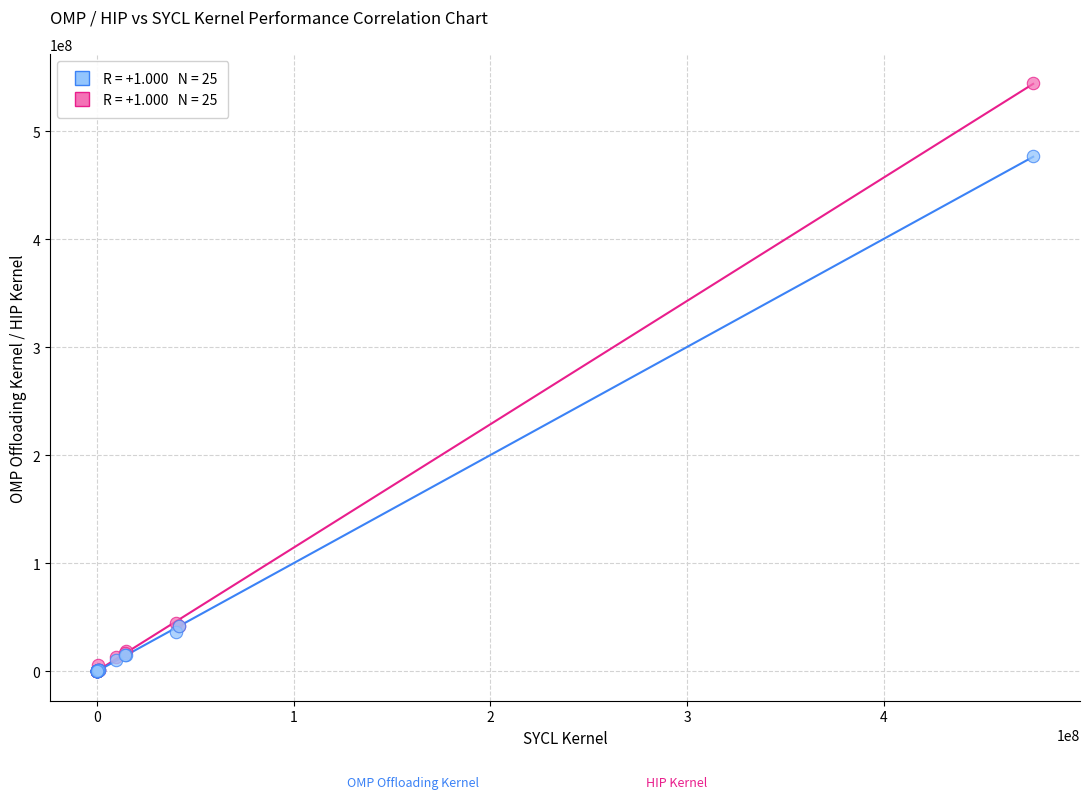

Across all series, what Y value is closest to 272296182?

476770467.8